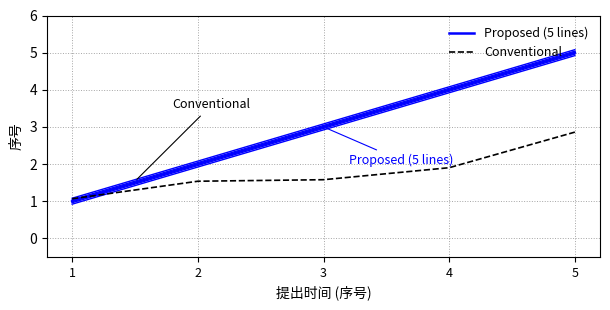

How many lines are shown in the chart?

2